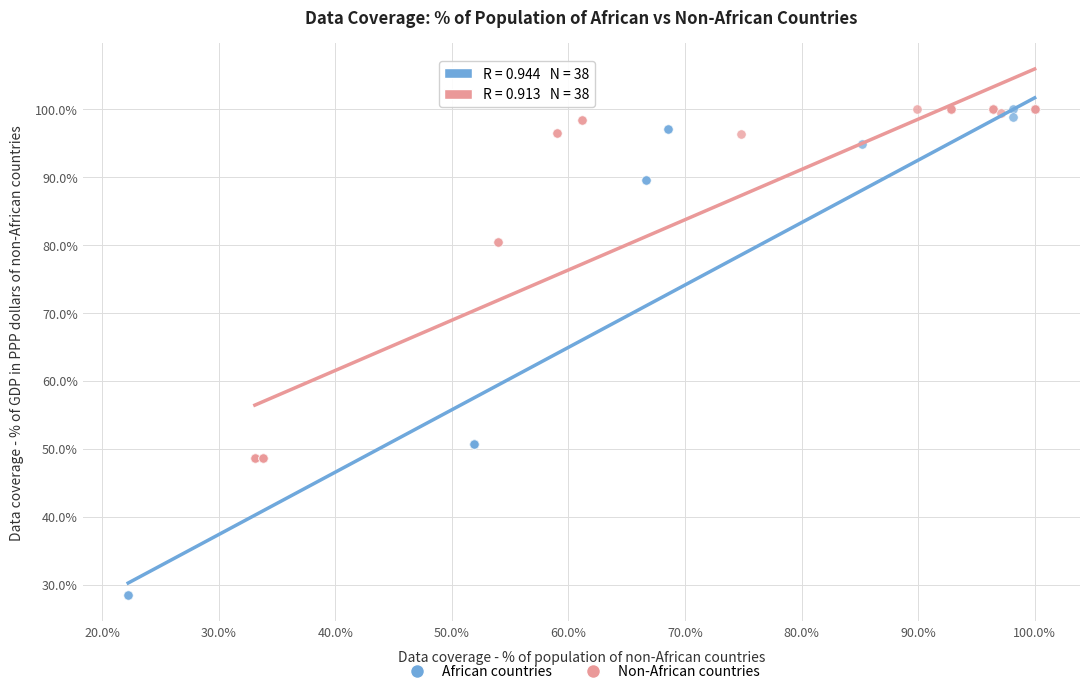

Which series reaches the minimum Y coordinate?

African countries